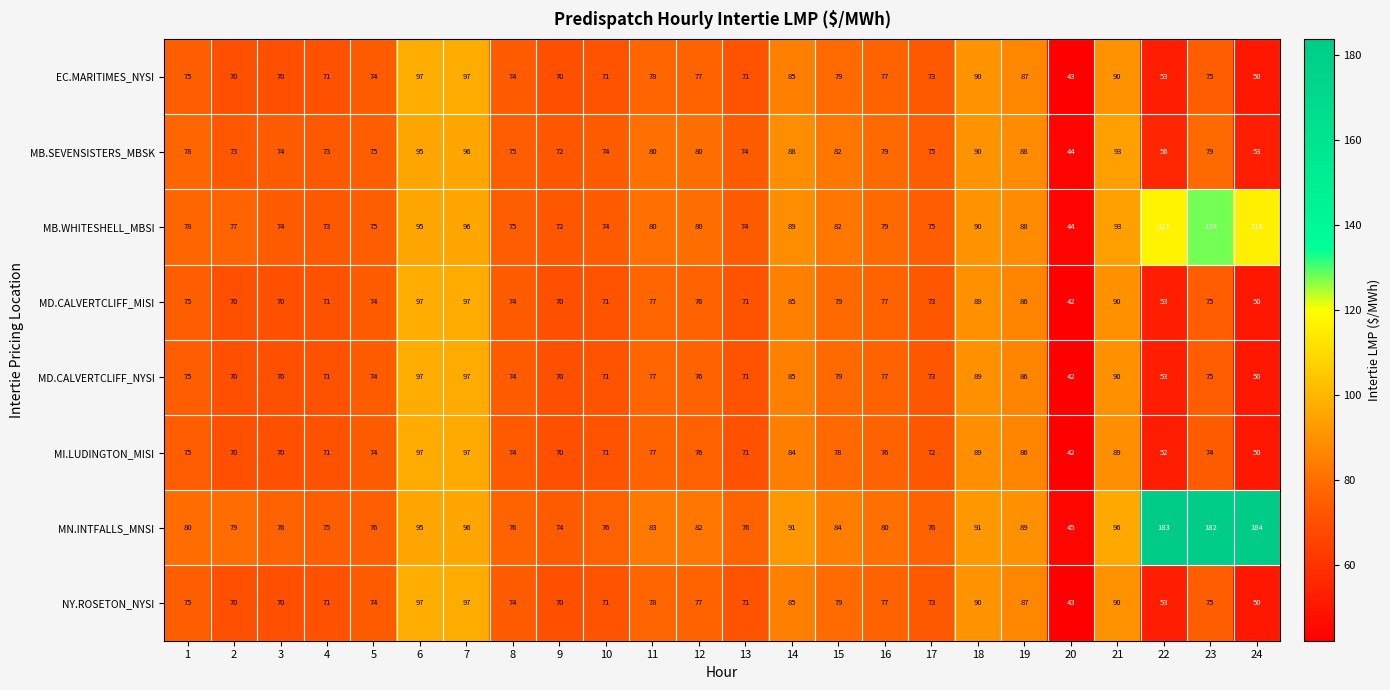

Read the MB.WHITESHELL_MBSI value at 16.

79